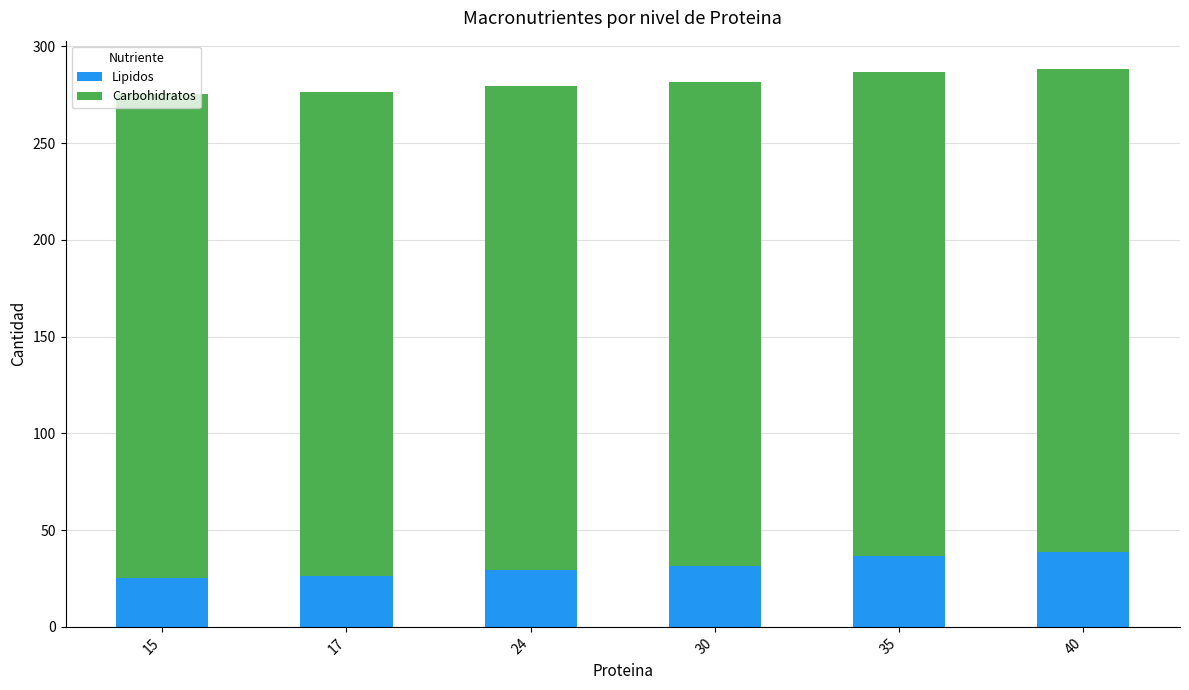

What is the highest value of the Lipidos series?

38.5